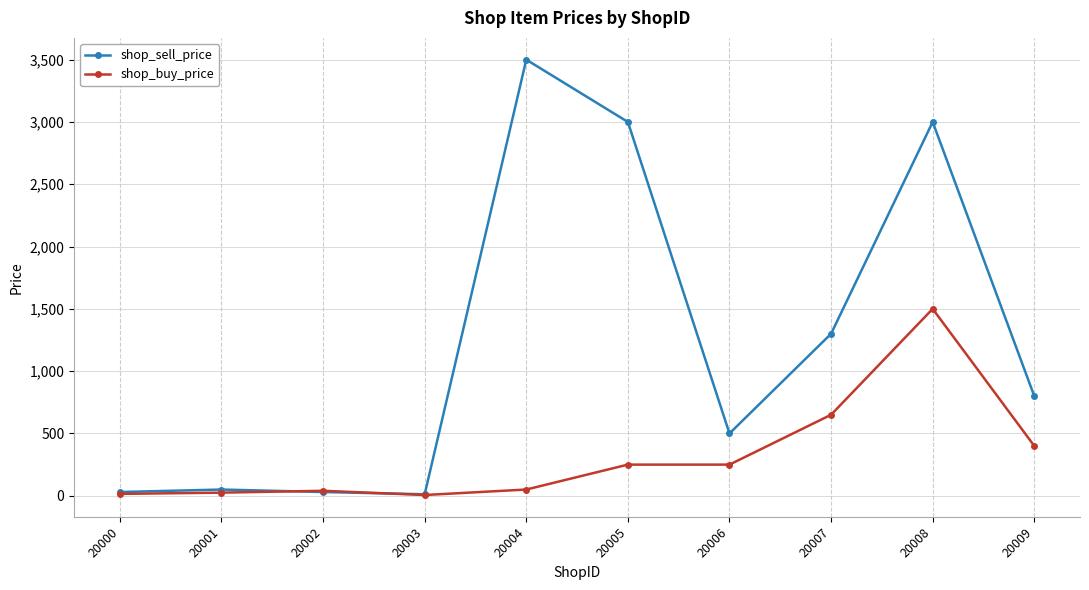

Which series has the largest range (max minus min)?

shop_sell_price